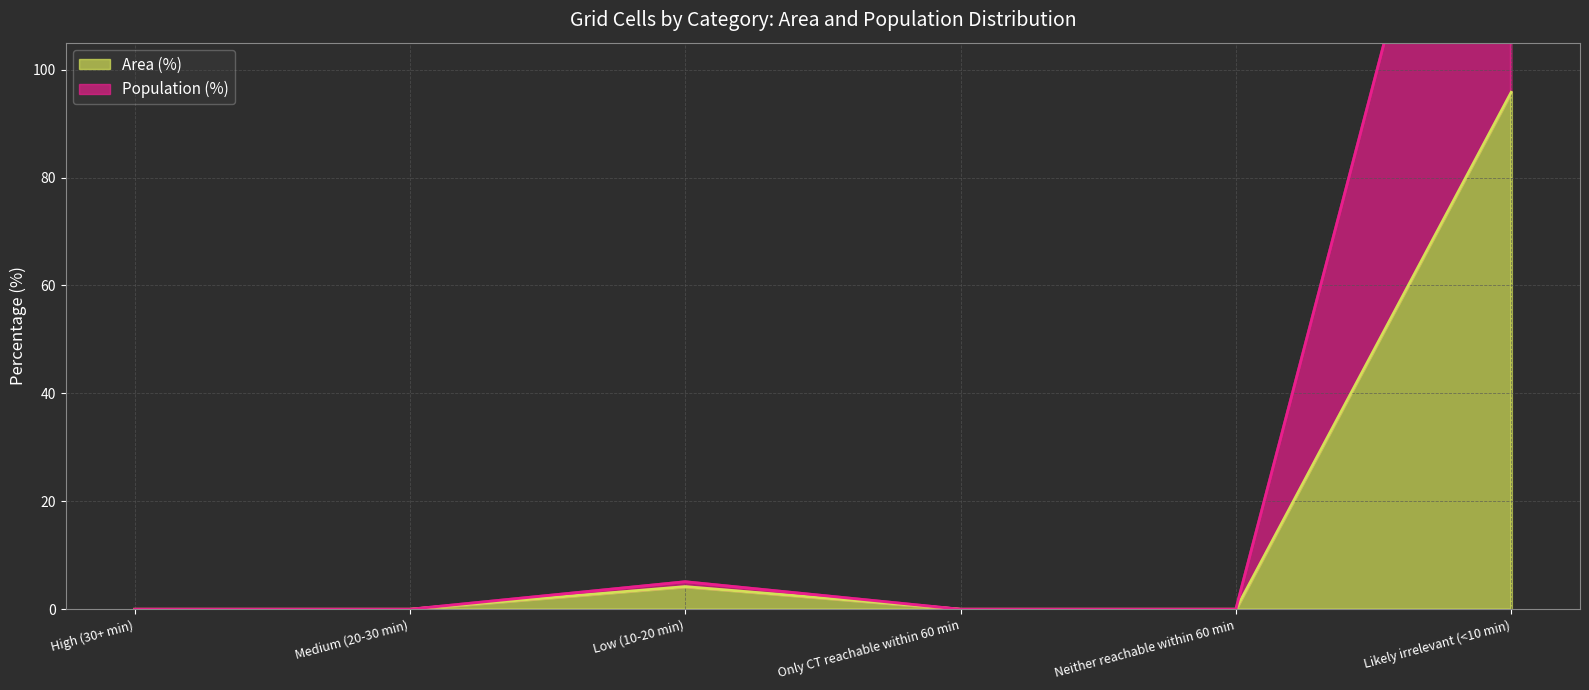

The Population (%) series shows 5.1 at Low (10-20 min). True or false?

True